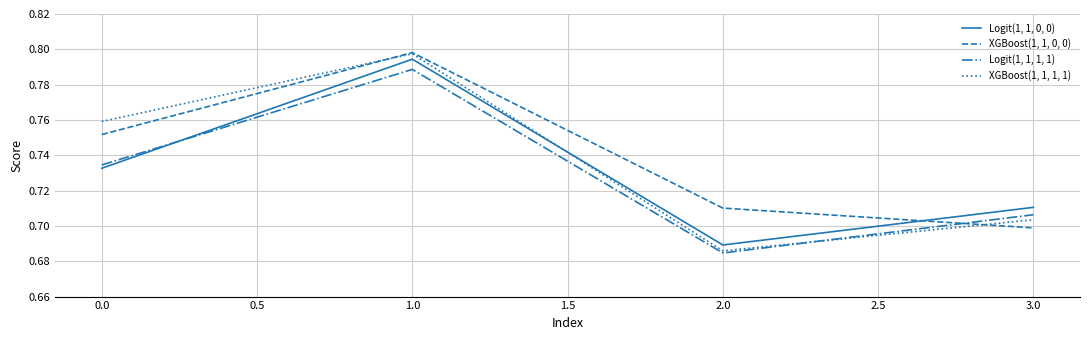

True or false: XGBoost(1, 1, 1, 1) and Logit(1, 1, 1, 1) cross at least once.

True